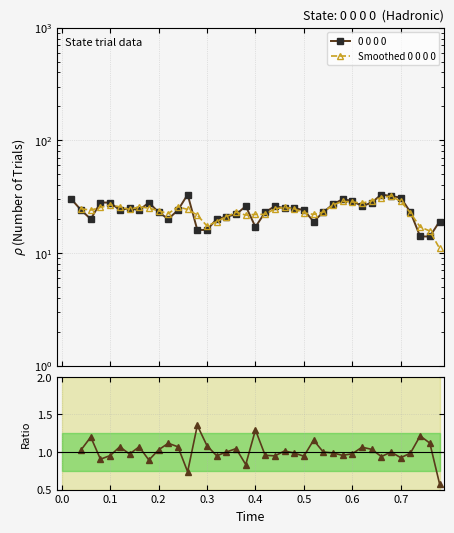

How many lines are shown in the chart?

3